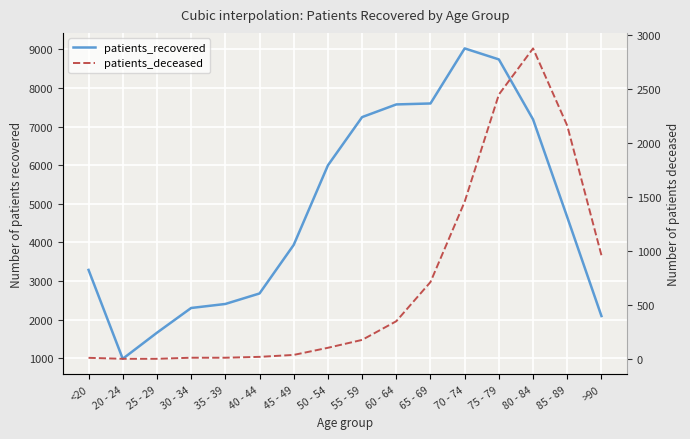

What is the label of the 4th point from the right?

75 - 79